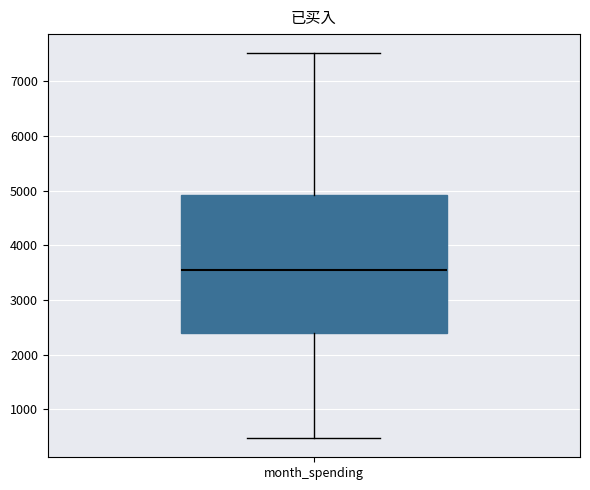

Transcribe this box plot: give where the median line is, the range the box spans, and where the two whiskers end, as read against the y-axis. The values are not printed on the chart, so give them approximately, as read against the axis.

median 3600, box 2400 to 4900, whiskers 500 to 7500